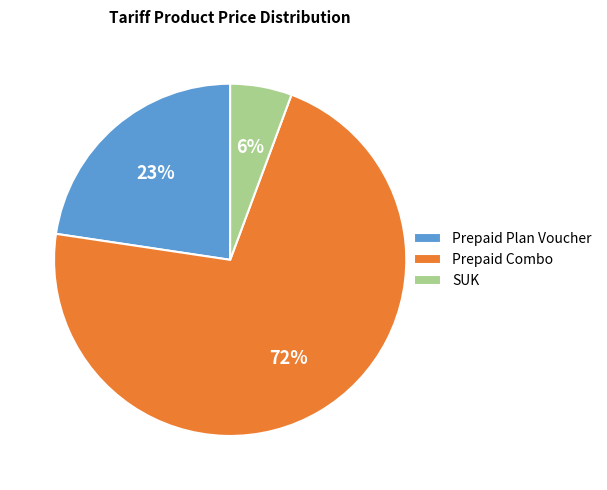

The Prepaid Combo slice represents 84% of the pie. True or false?

False